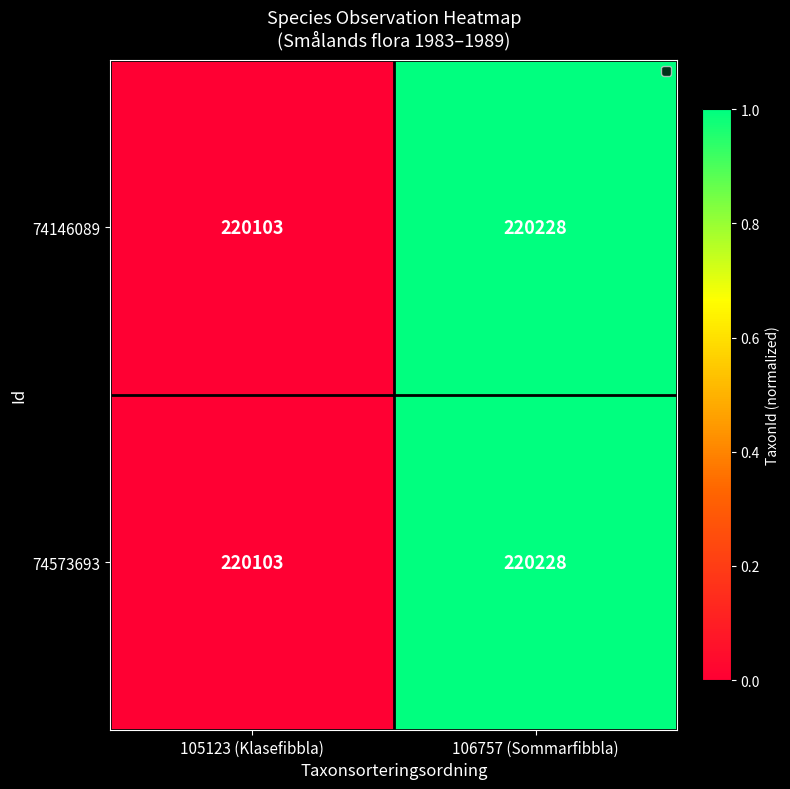

Is it true that 74573693 equals 220228 at 106757 (Sommarfibbla)?

True